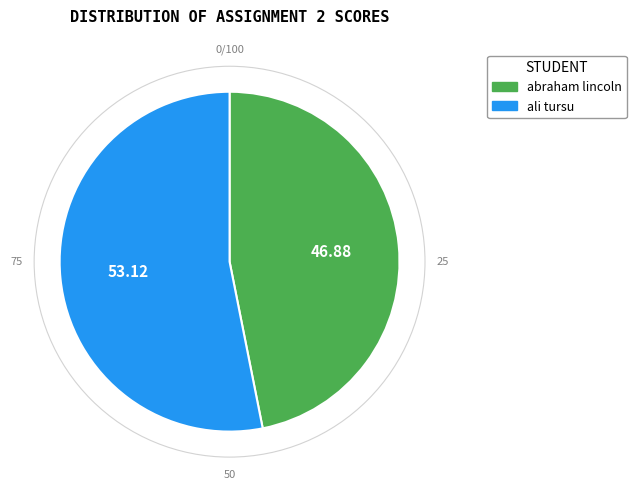

Is the sum of ali tursu and abraham lincoln greater than half?

Yes